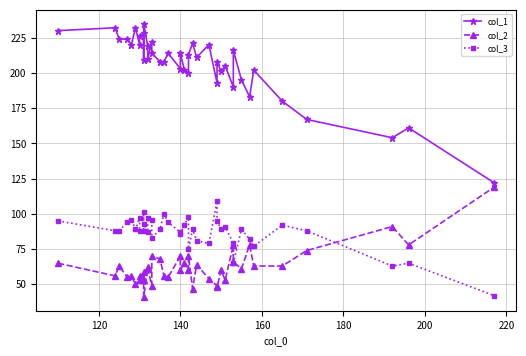

Where is the first local maximum for col_1?

120